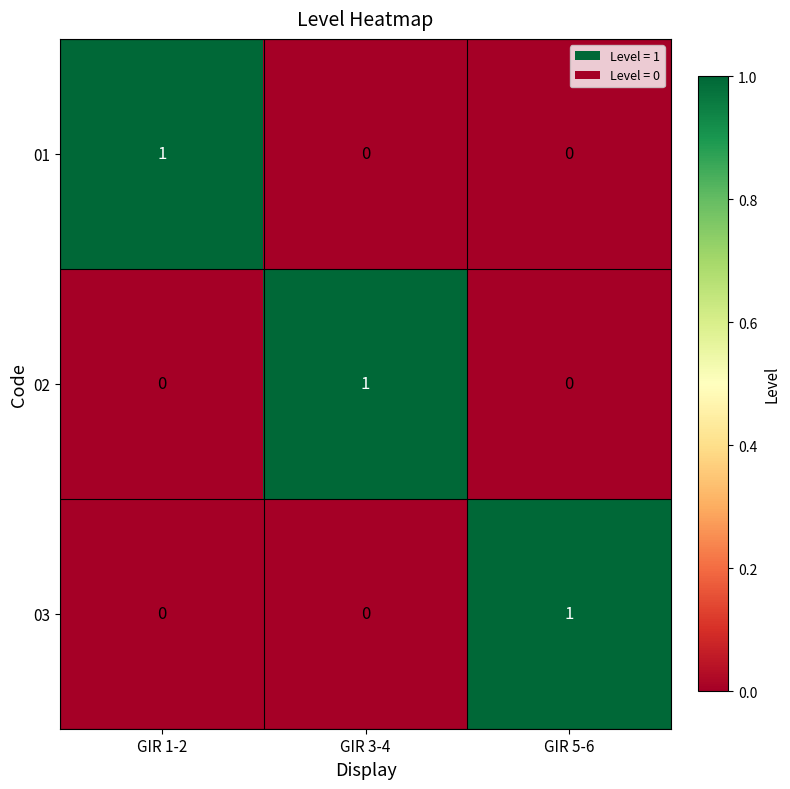

Is the value of 02 at GIR 1-2 greater than the value of 01 at GIR 1-2?

No